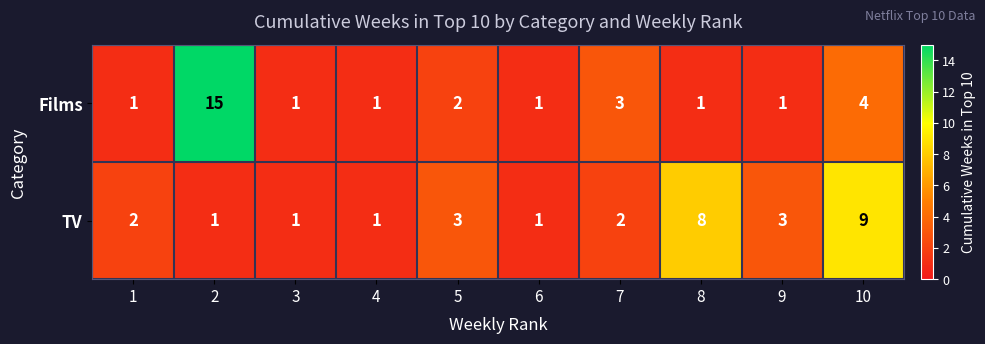

At which category is the sum across all series the highest?

2